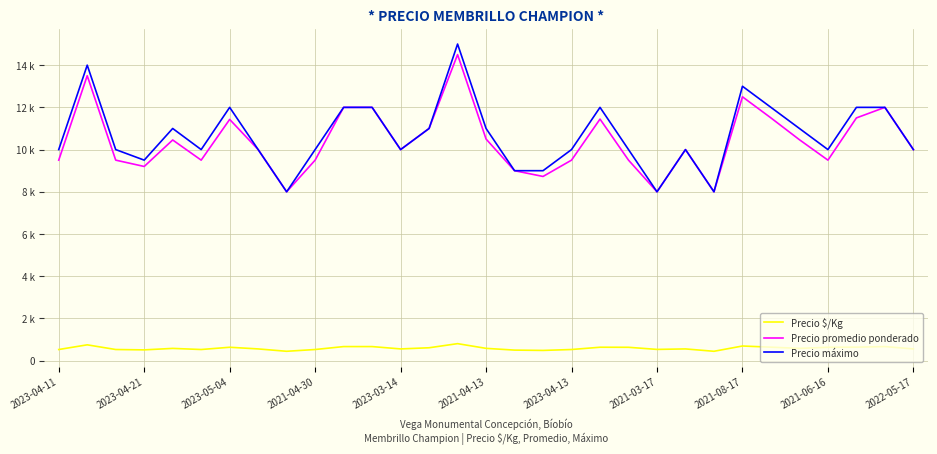

Which series has the largest total across all categories?

Precio máximo